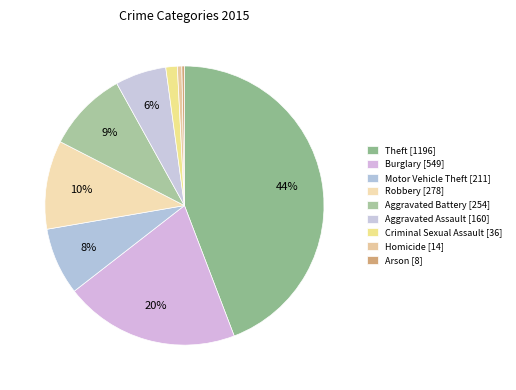

How many slices are in this pie chart?

9